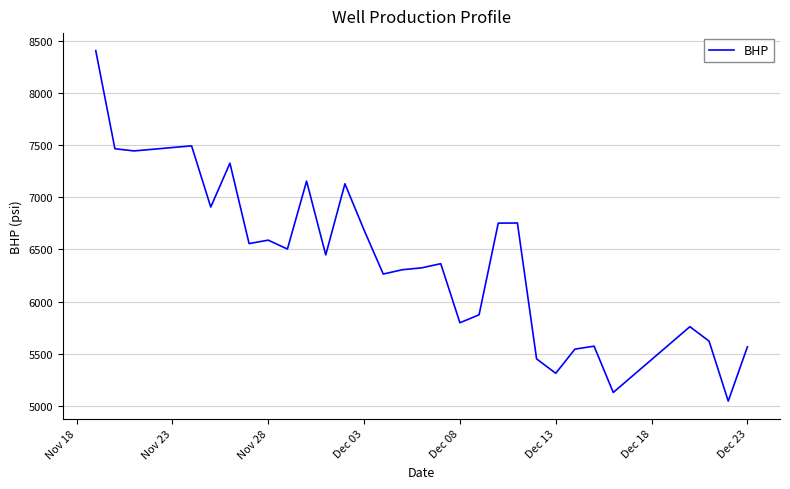

What is the difference between the maximum and minimum values?

3361.8